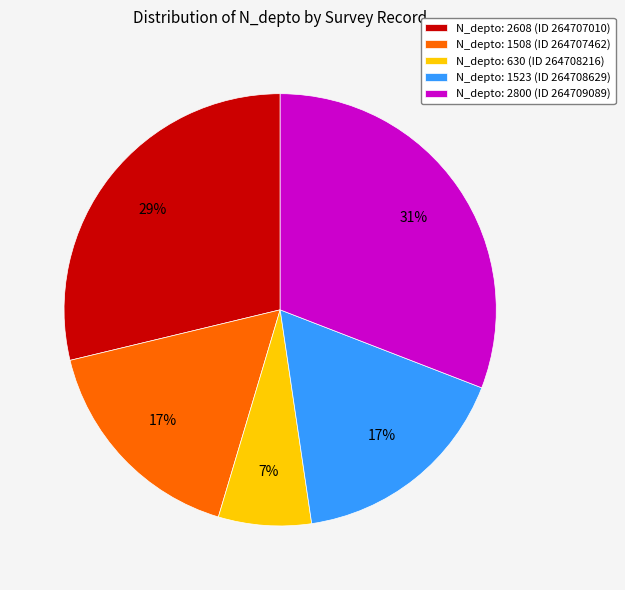

Which category has the biggest portion of the pie?

N_depto: 2800 (ID 264709089)